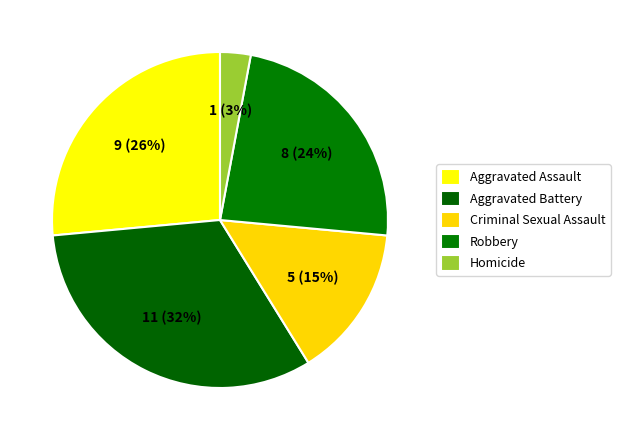

How many slices are in this pie chart?

5